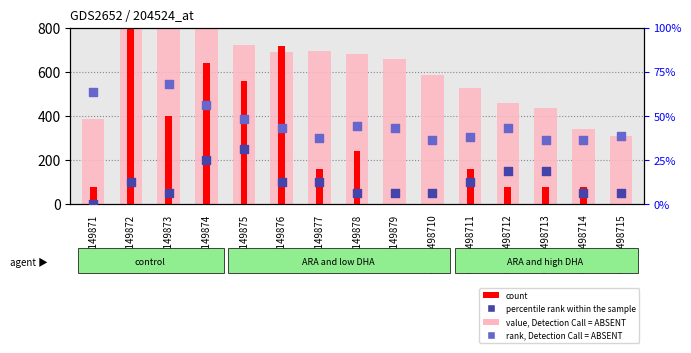

What is the total value across all series at GSM149873?

1555